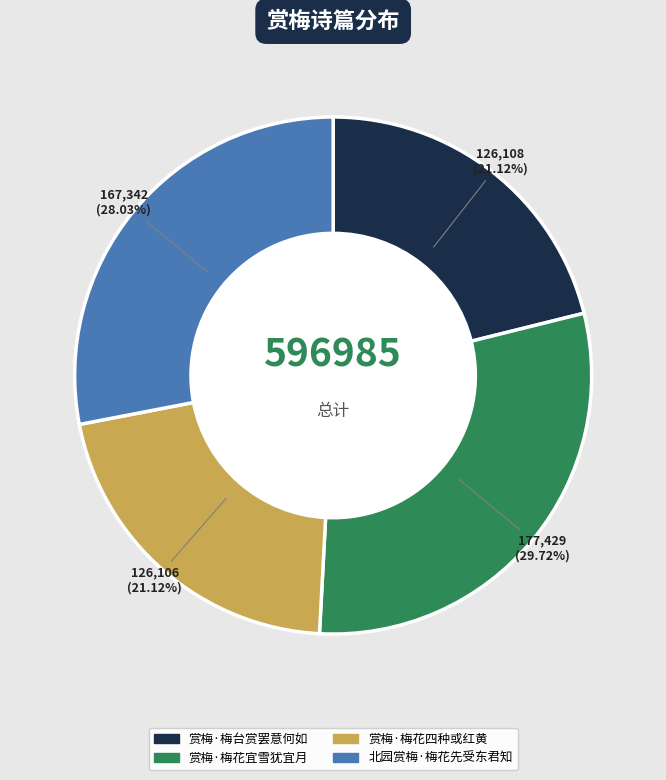

Count the number of slices in the pie.

4